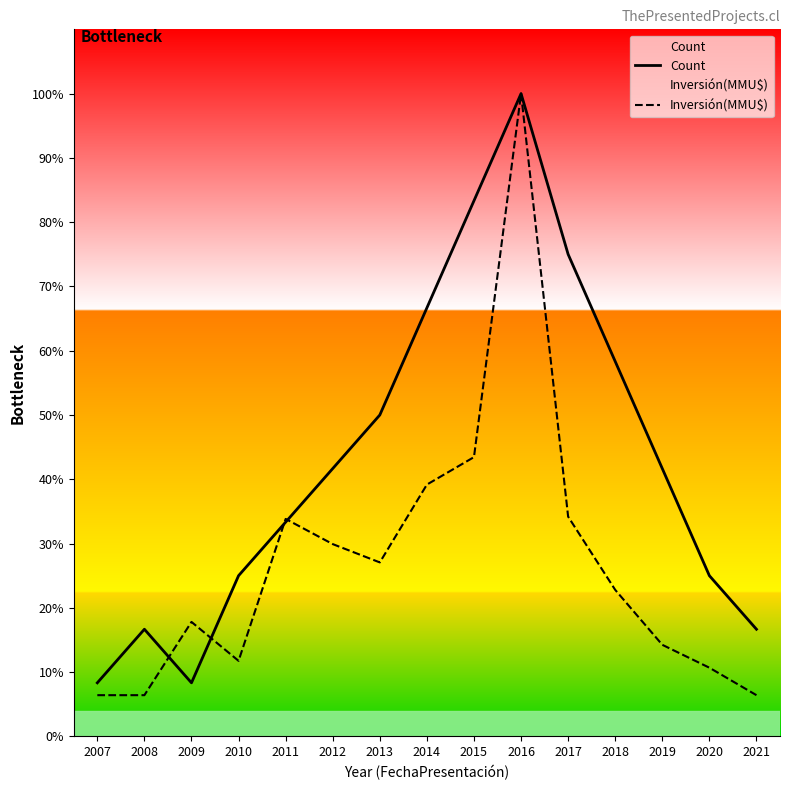

How many times do Count and Inversión(MMU$) cross each other?

4